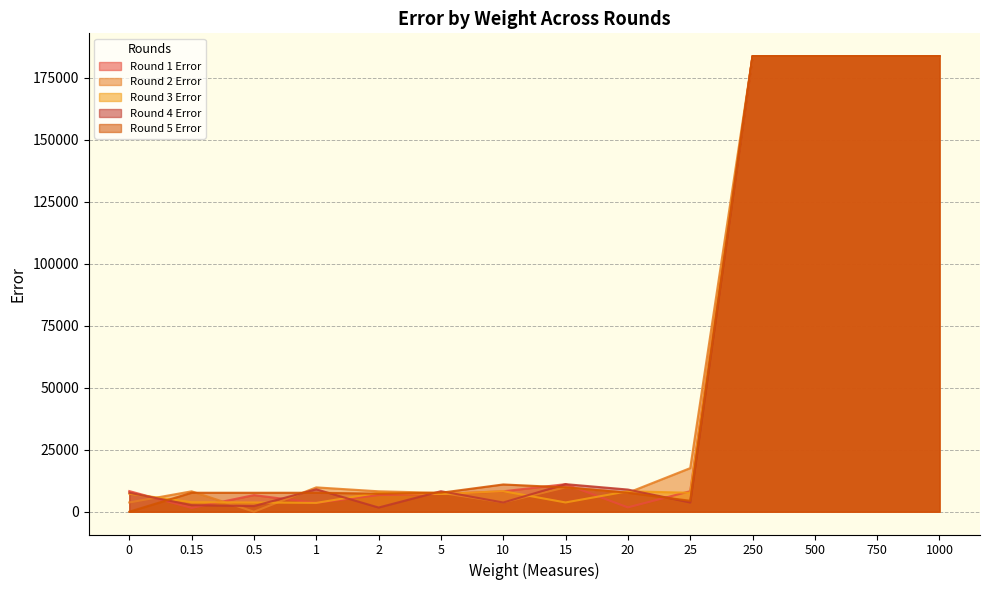

What is the label of the 9th point from the left?

20